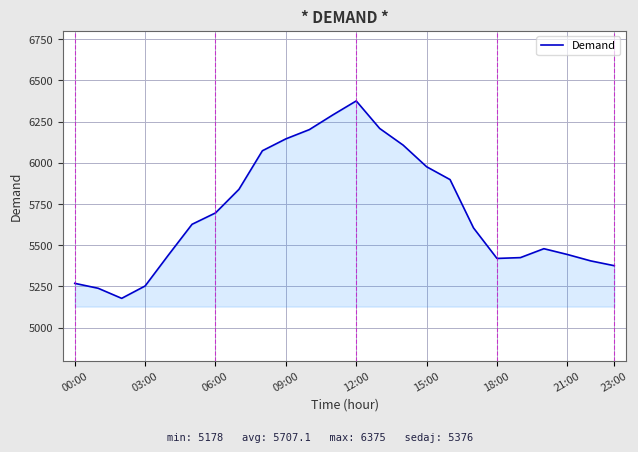

What is the greatest value displayed?

6375